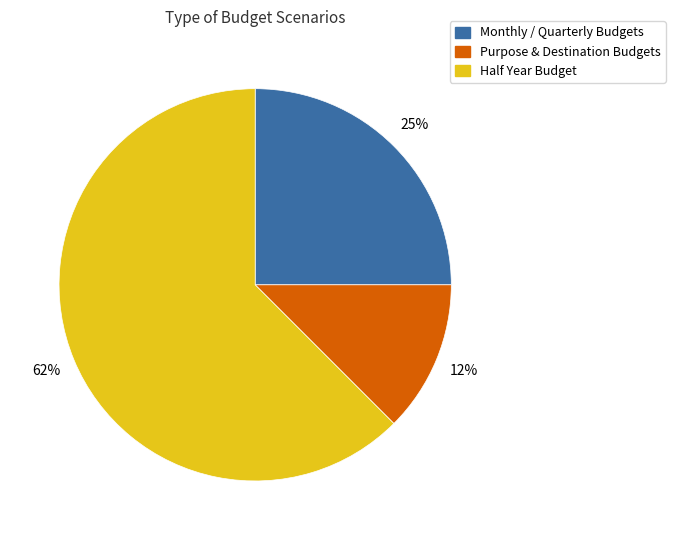

The Half Year Budget slice represents 62% of the pie. True or false?

True